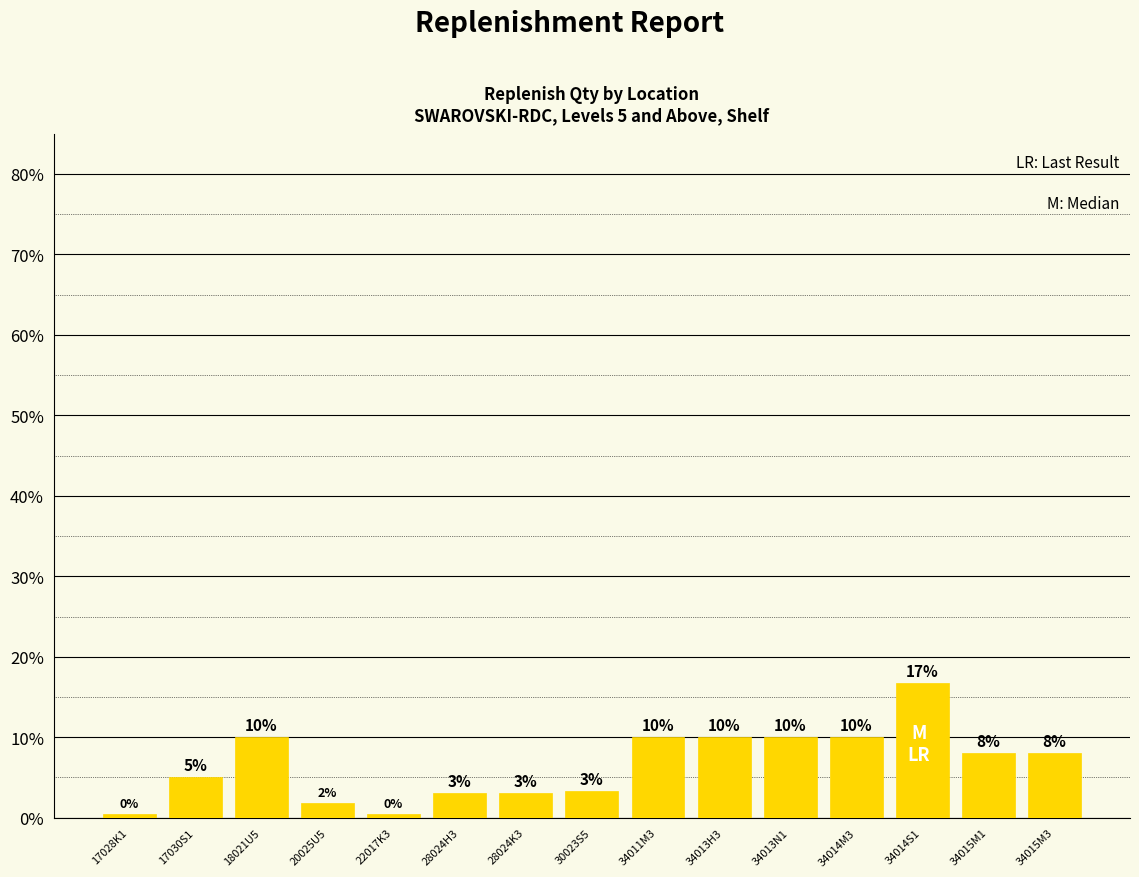

Does the chart contain any negative values?

No